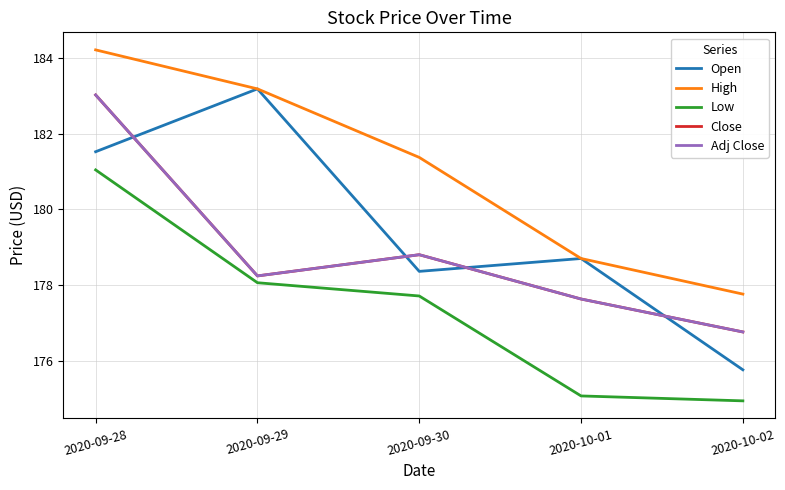

Is this an area chart (filled region under the line)?

No